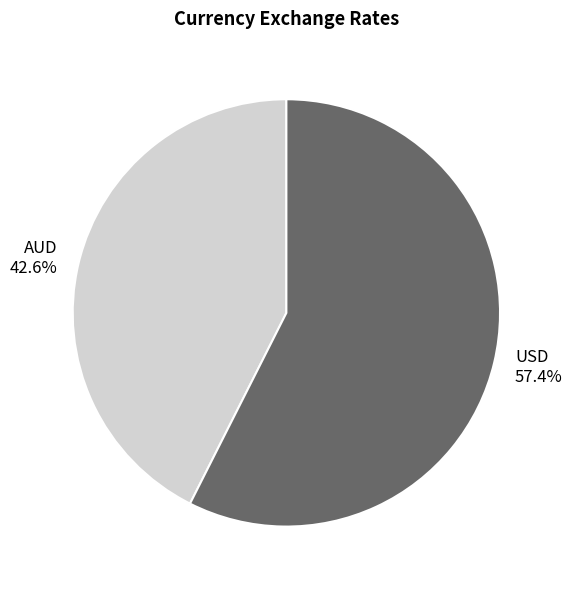

What percentage do AUD and USD together represent?

100.0%